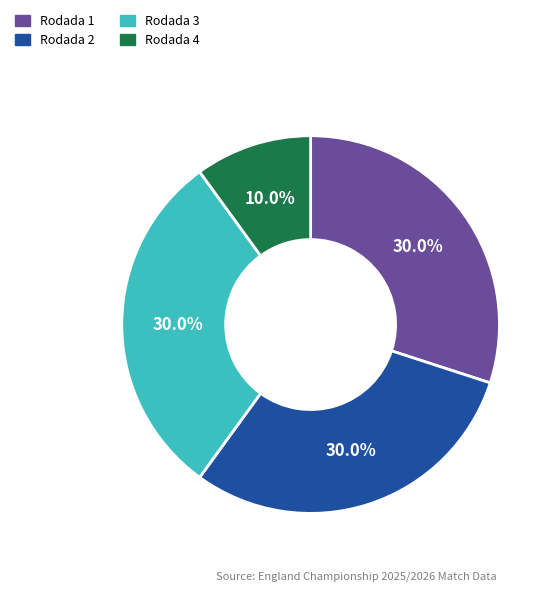

Approximately how many times larger is the value at Rodada 2 compared to Rodada 1?

1.0